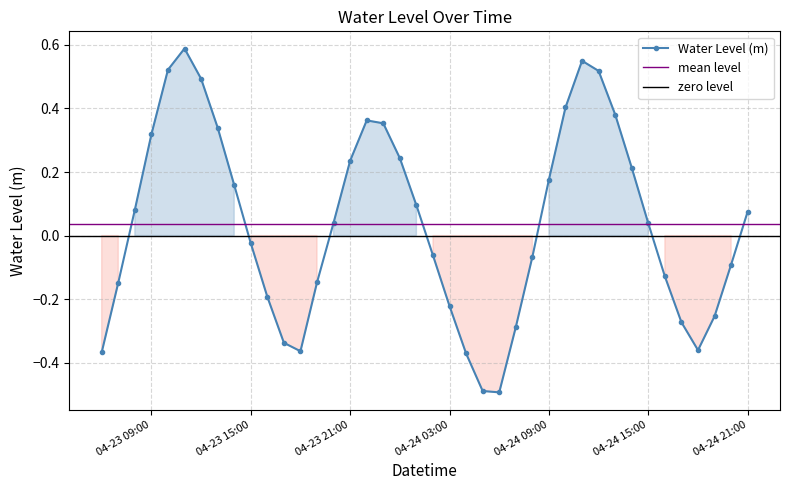

What is the change in value from 2023-04-23 08:00:00 to 2023-04-23 16:00:00?

-0.3